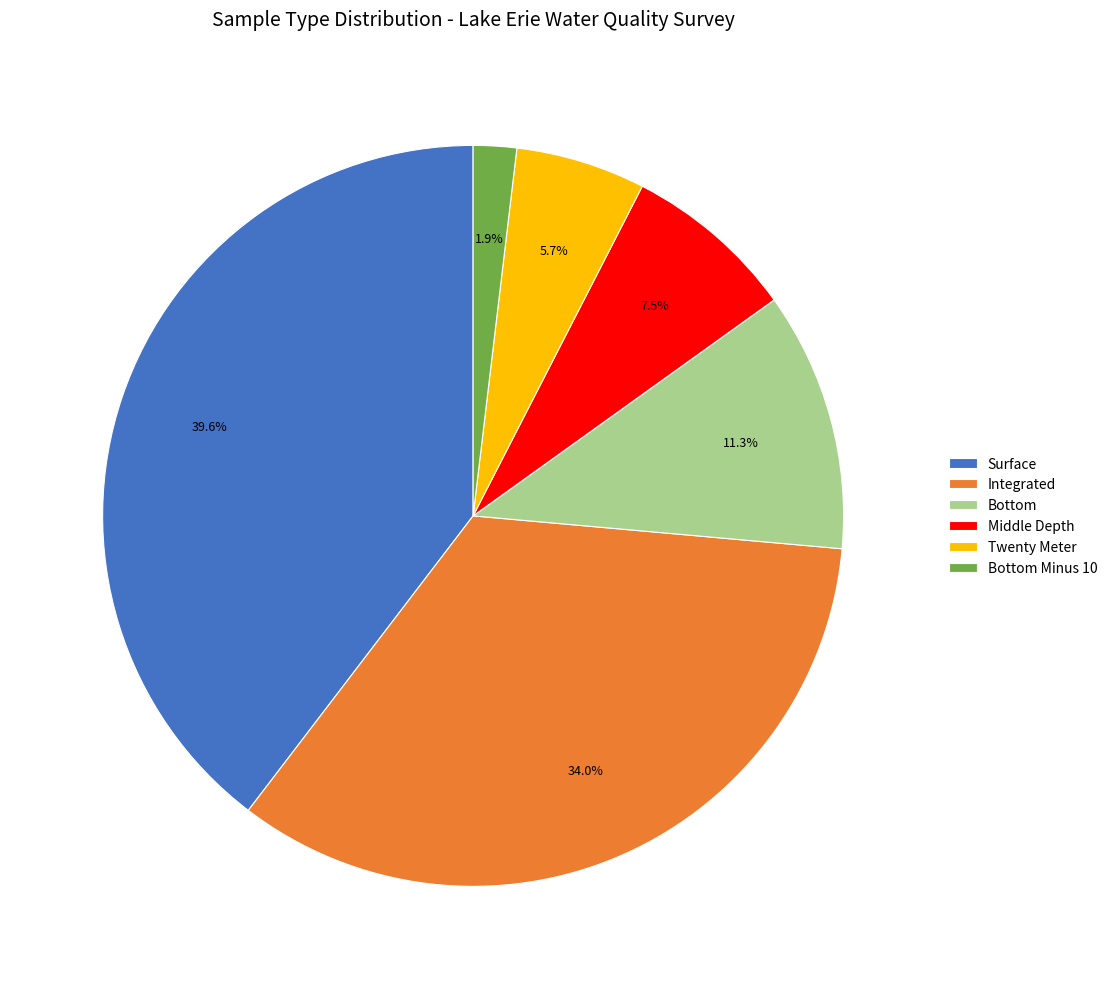

To the nearest percent, what portion does Surface represent?

40%